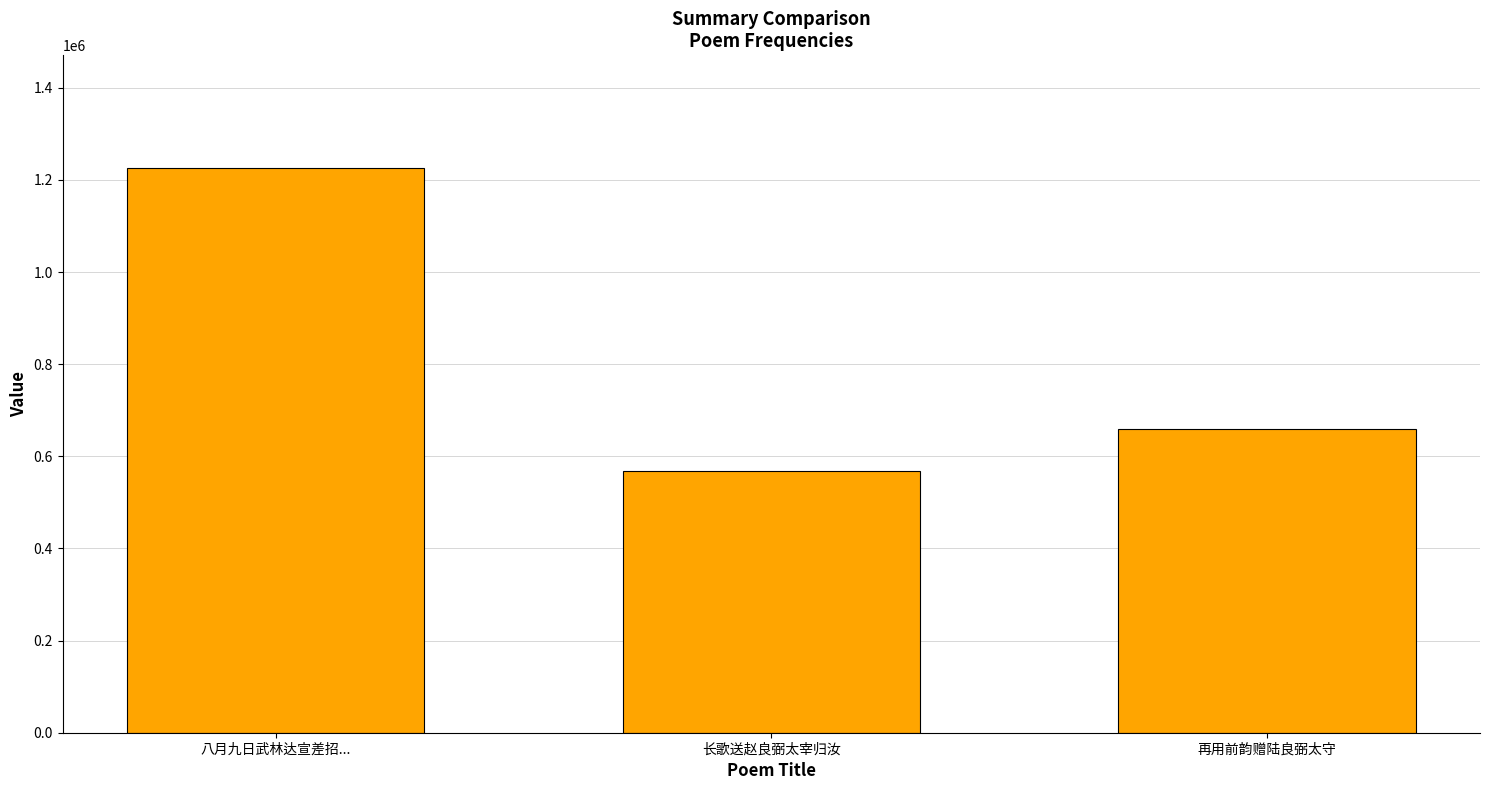

The value at 八月九日武林达宣差招... is 775362. True or false?

False